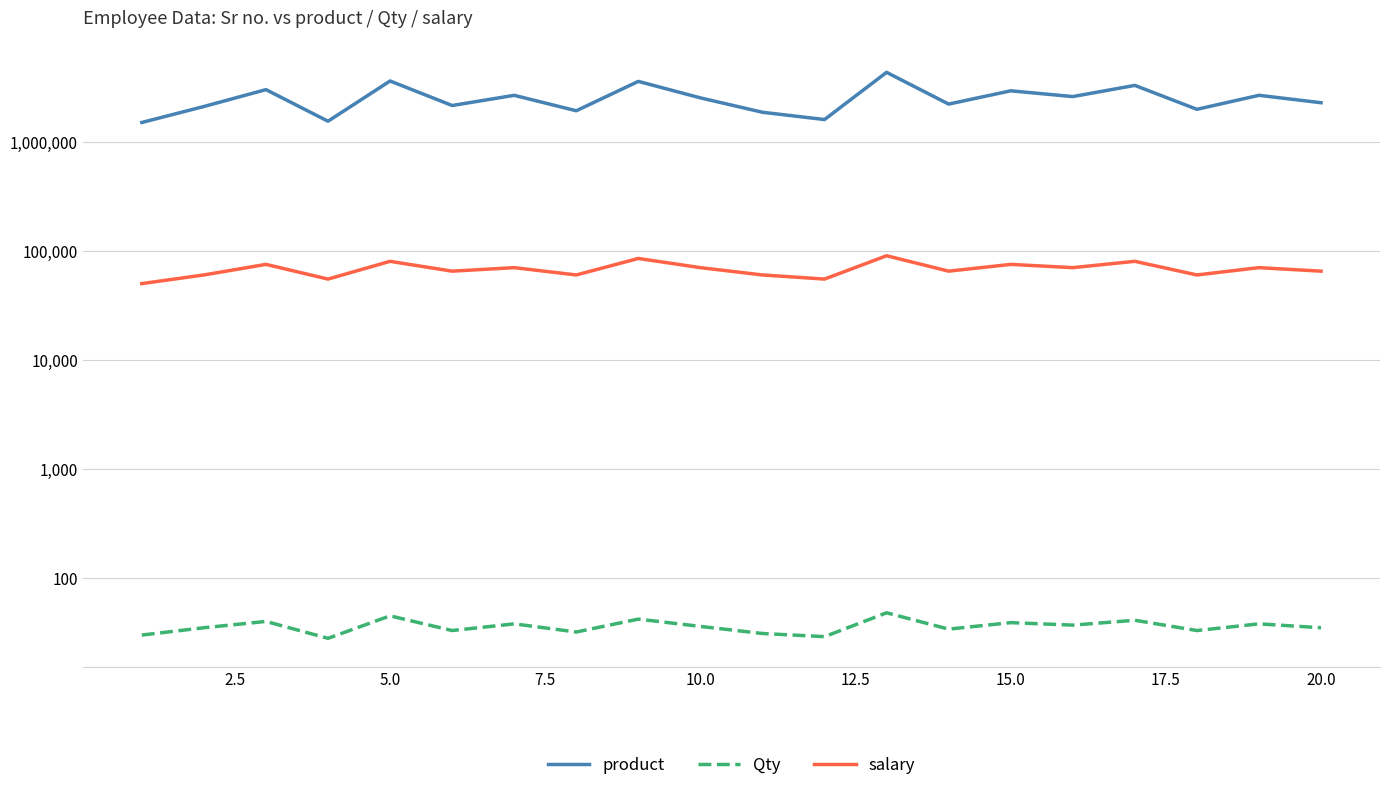

At which label does salary first exceed 70000?

5.0